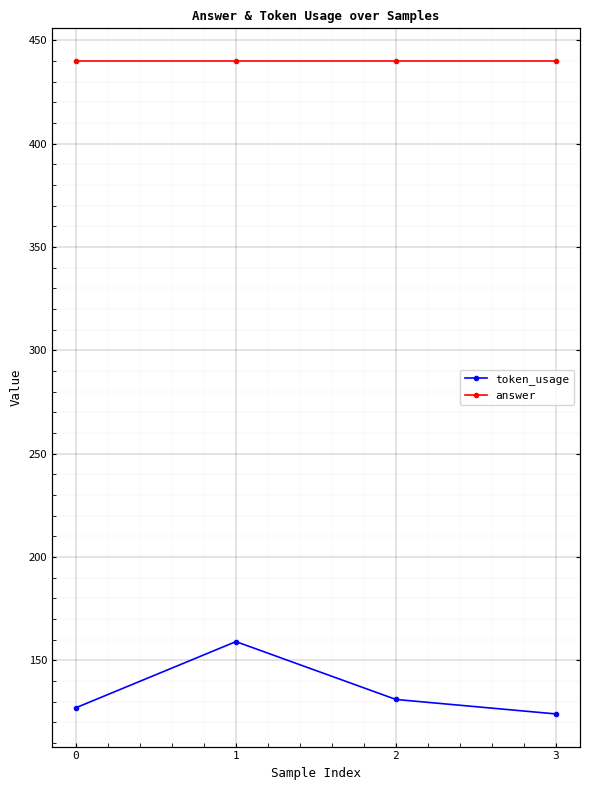

In token_usage, how many points are higher than both neighbors (excluding endpoints)?

1